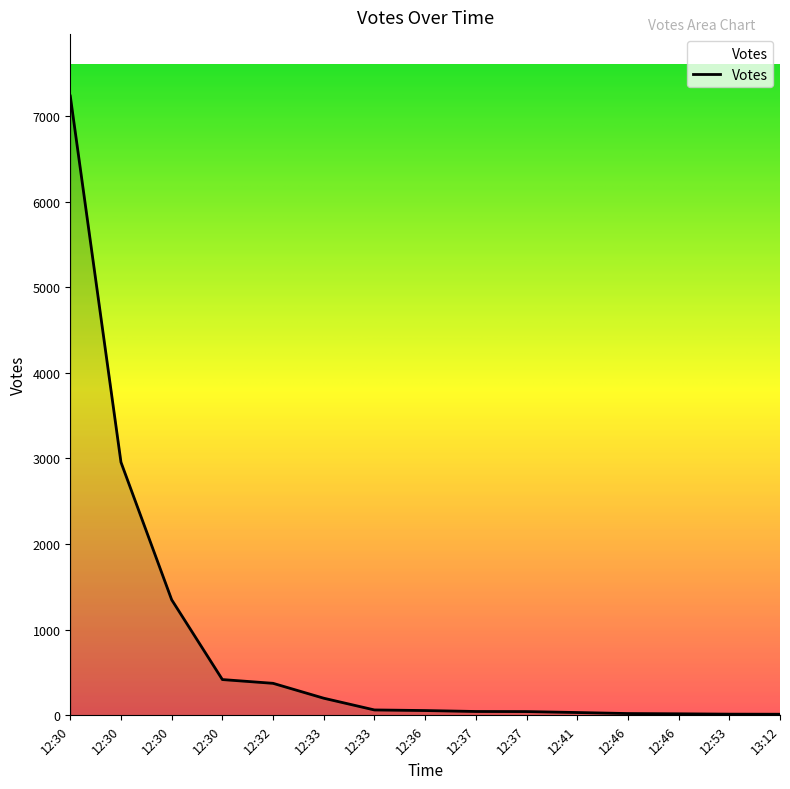

How many lines are shown in the chart?

1